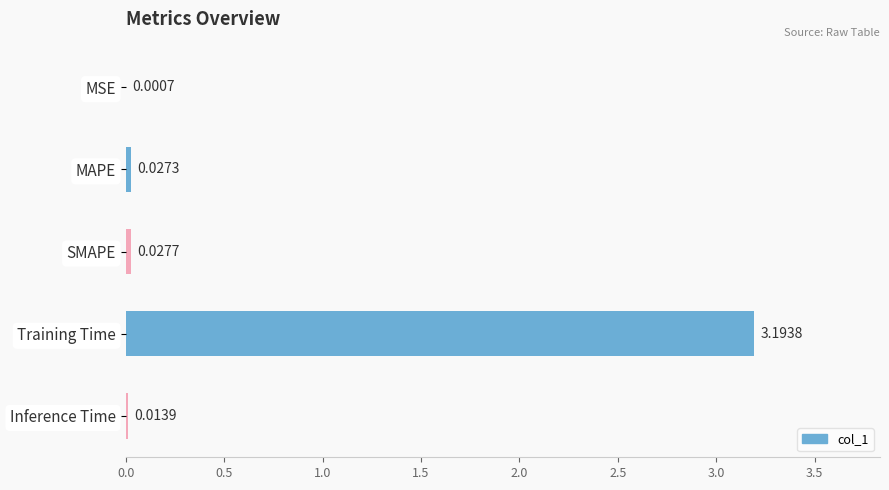

What is the sum of all values?

3.3